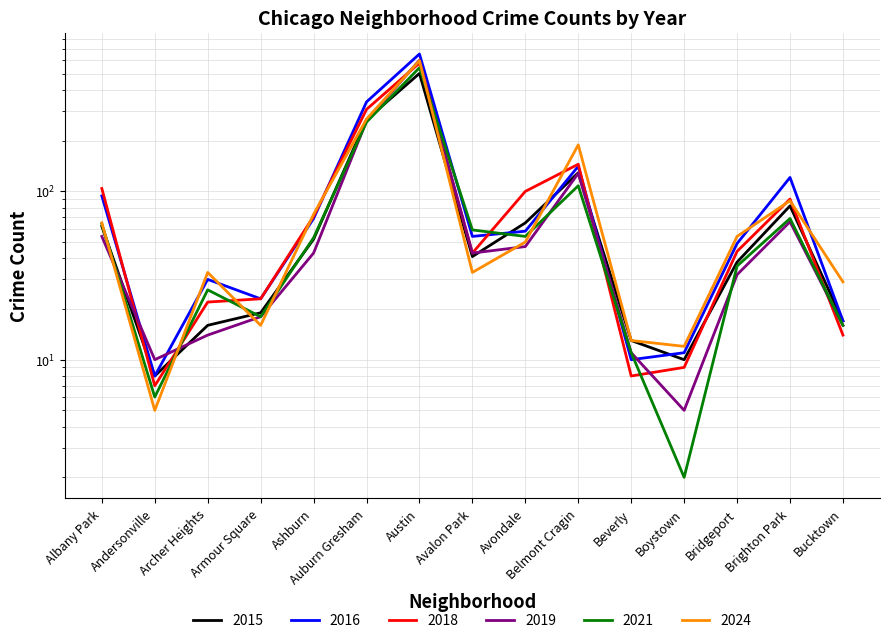

Does the chart display data point markers on the line(s)?

No